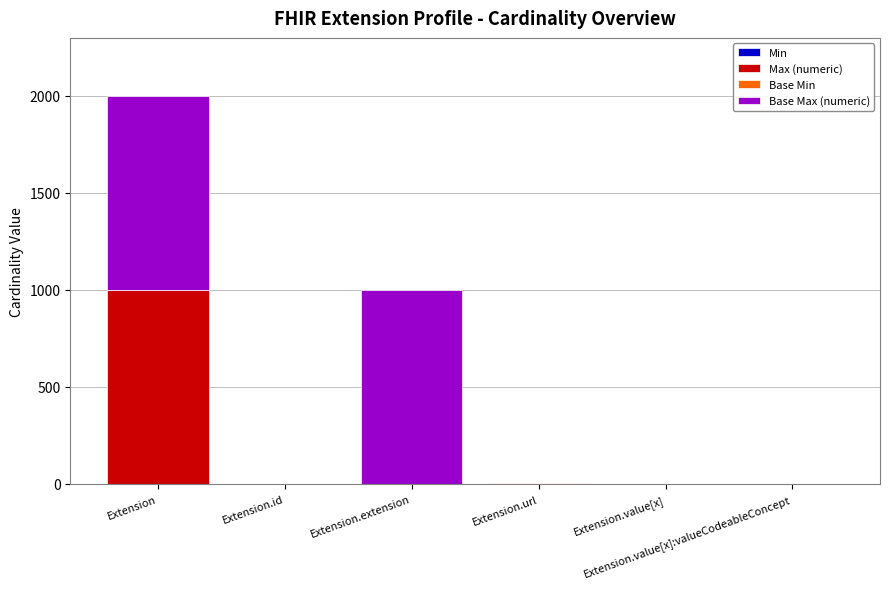

Rank the series at Extension.url from lowest to highest value.

Min, Max (numeric), Base Min, Base Max (numeric)